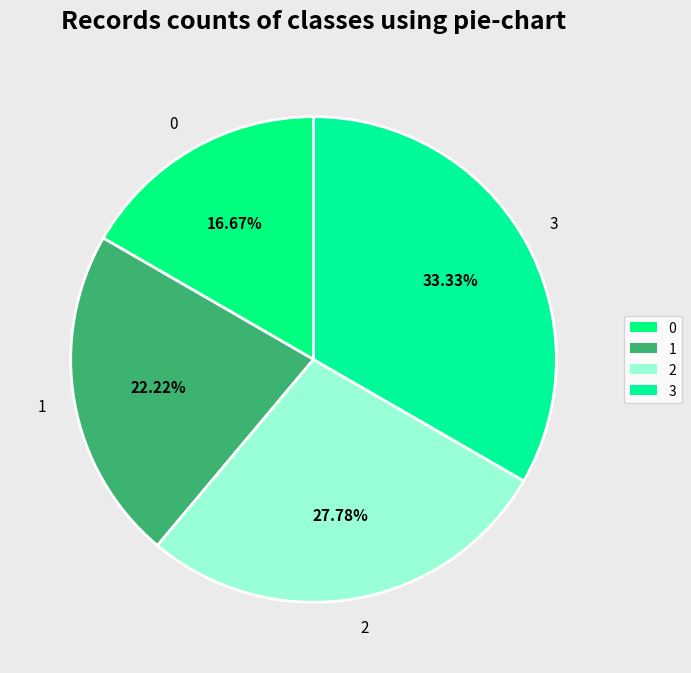

Rank the categories by value from highest to lowest.

3, 2, 1, 0